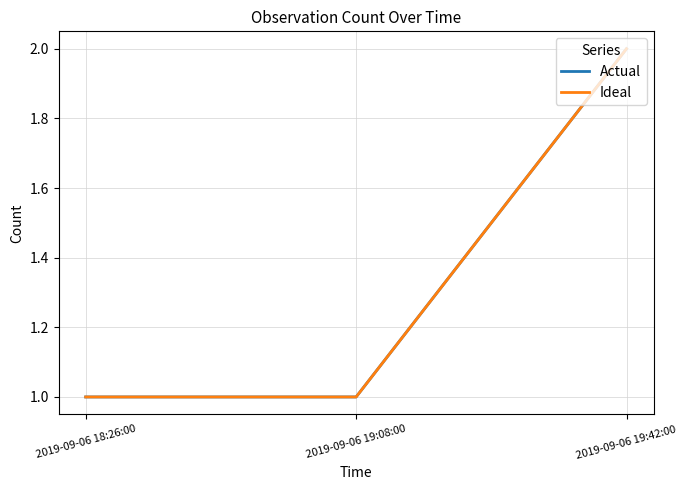

Is the value of Ideal at 2019-09-06 19:42:00 greater than the value of Actual at 2019-09-06 18:26:00?

Yes